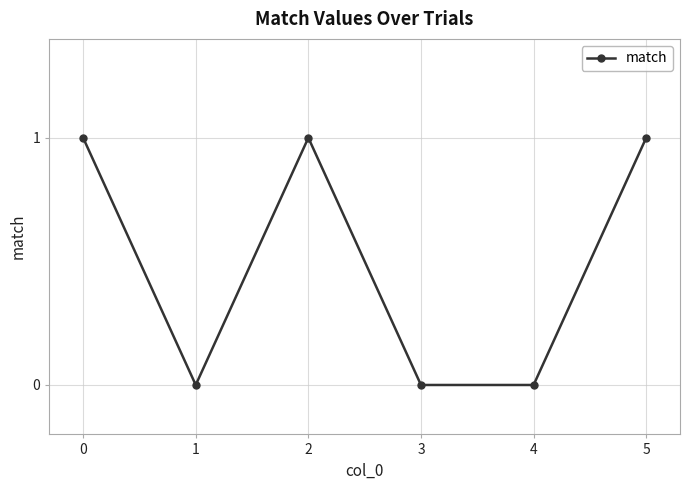

Is it true that the value at 0 is 1?

True